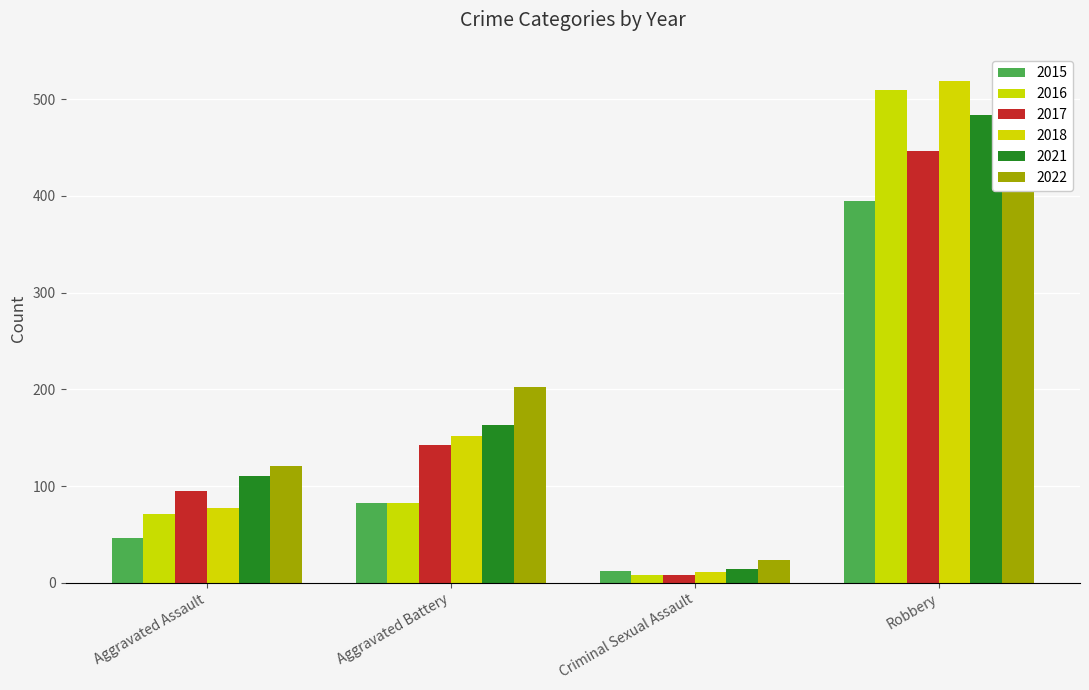

The value of 2018 at Criminal Sexual Assault is 17. True or false?

False